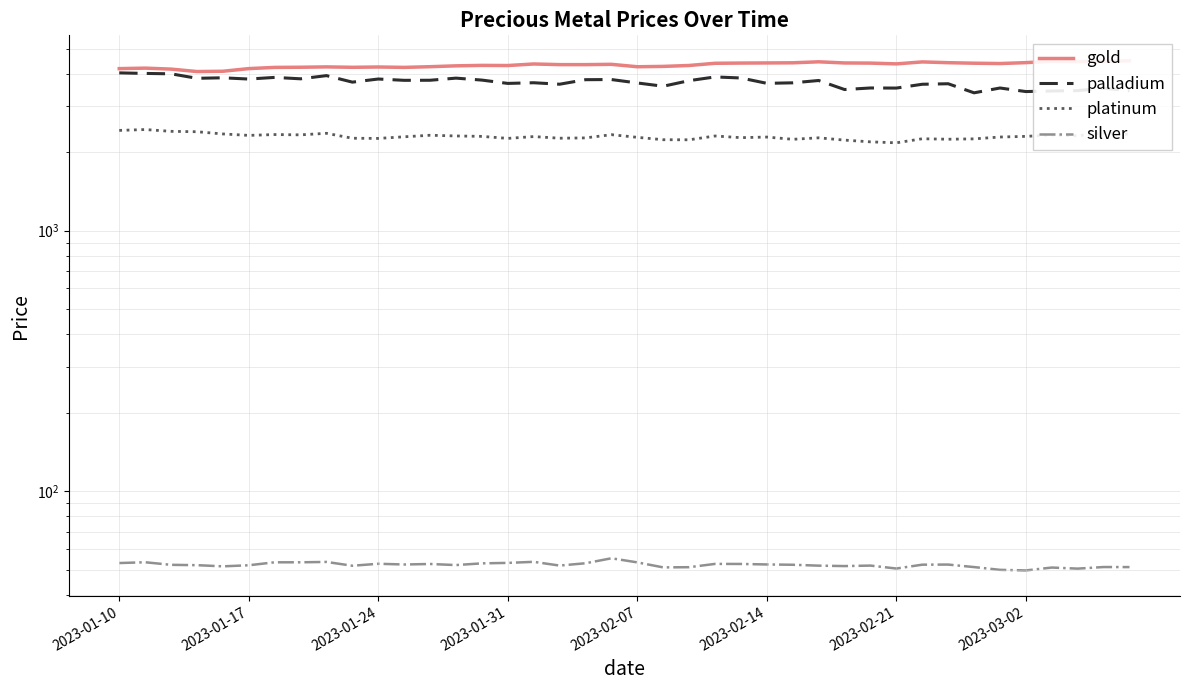

What is the difference between the platinum values at 2023-02-14 and 34?

33.2